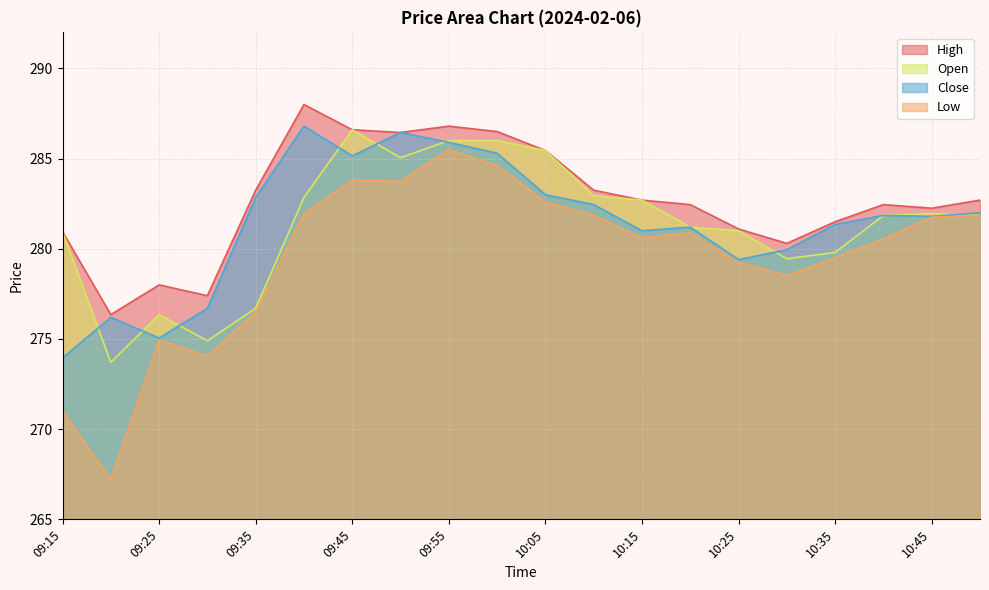

True or false: Low has a value of 281.9 at 10:50.

True